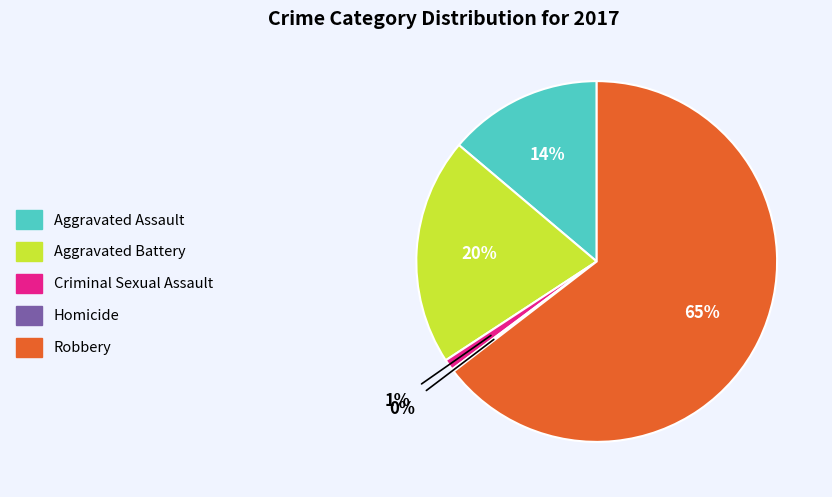

The Aggravated Battery slice represents 20% of the pie. True or false?

True